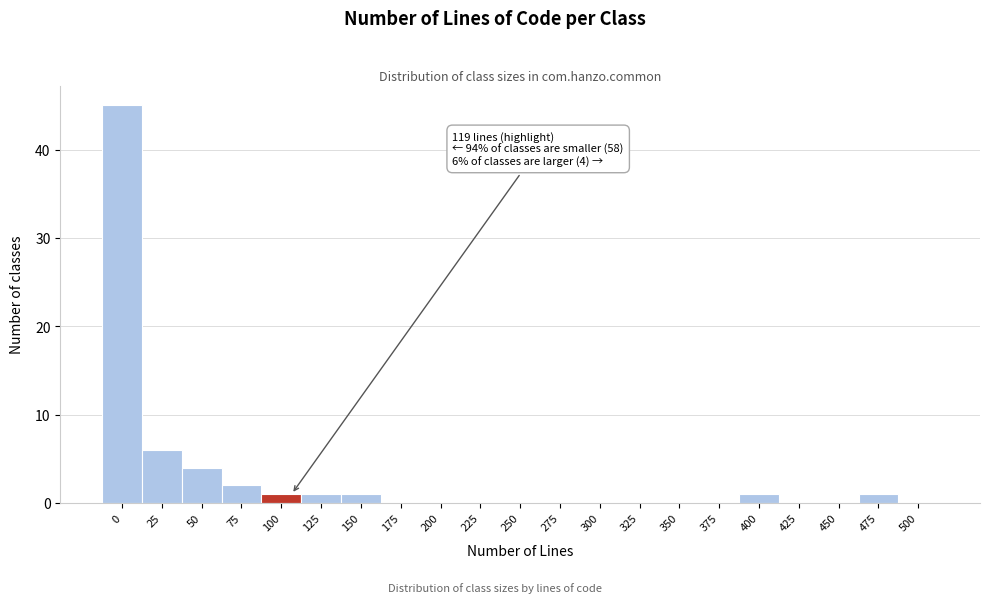

Reading right to left, transcribe all the data shown in this chart.

500=0	475=1	450=0	425=0	400=1	375=0	350=0	325=0	300=0	275=0	250=0	225=0	200=0	175=0	150=1	125=1	100=1	75=2	50=4	25=6	0=45